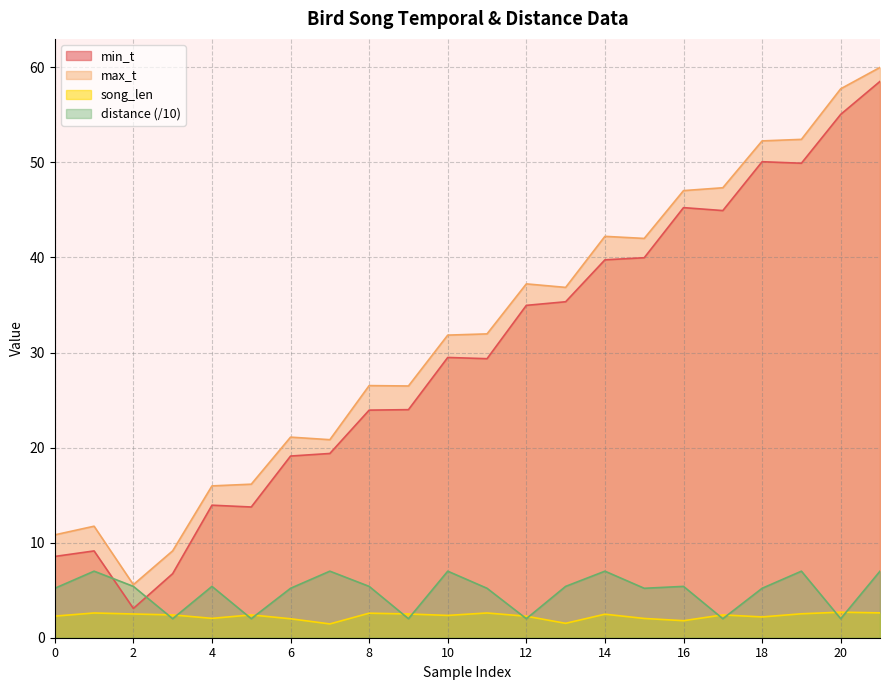

In min_t, how many points are lower than both neighbors (excluding endpoints)?

5